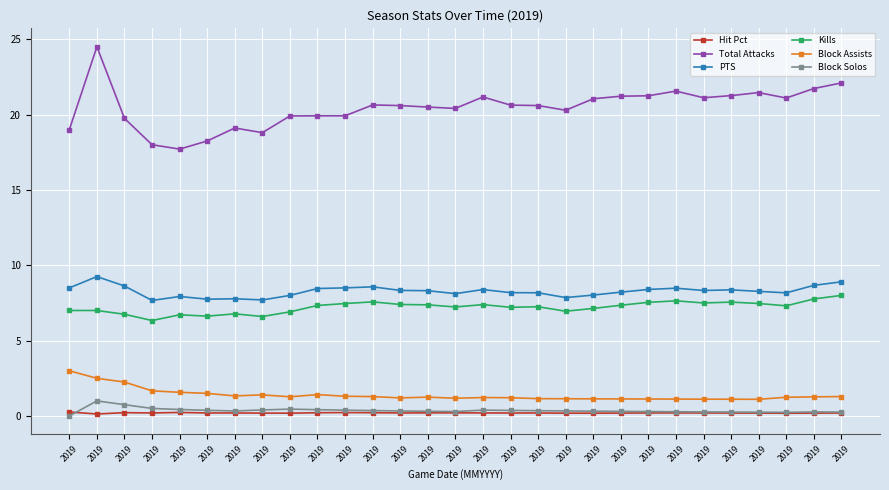

Which category has the highest value in the Total Attacks series?

2019